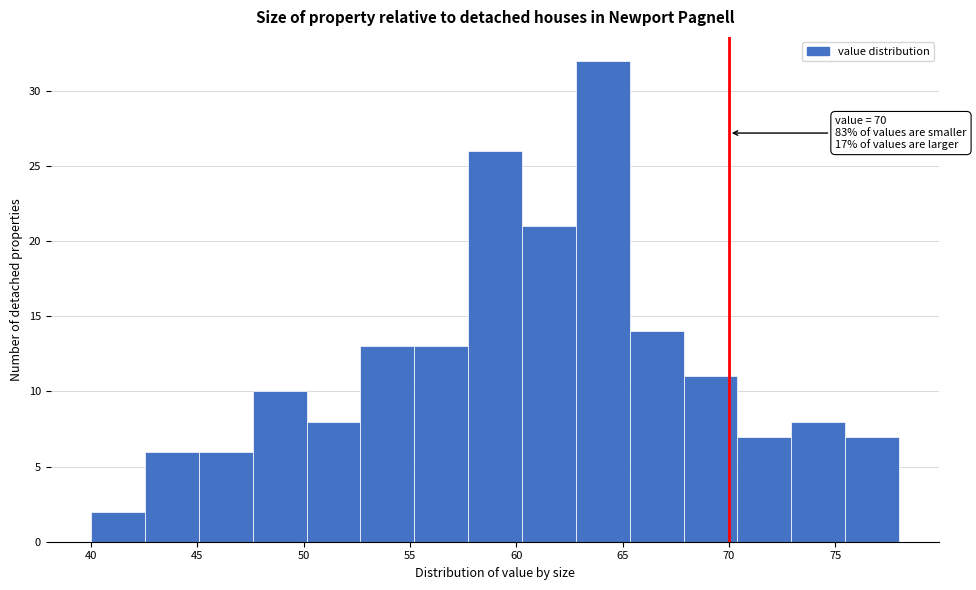

Over which range of the x-axis is the bar tallest?

63.0 to 65.5